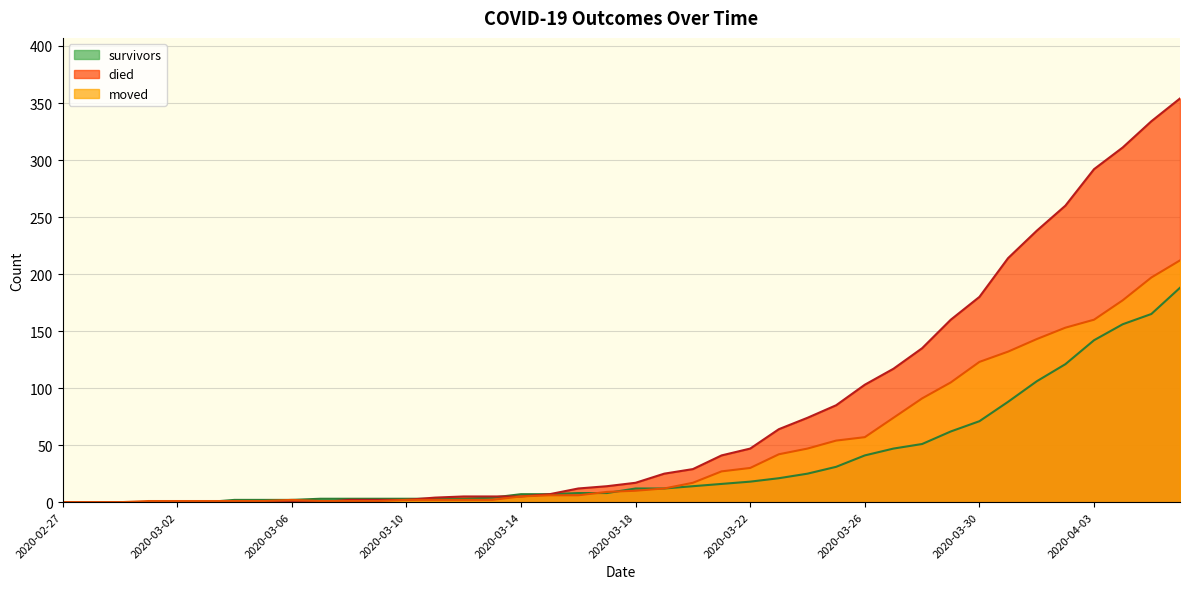

Which series has the largest total across all categories?

died